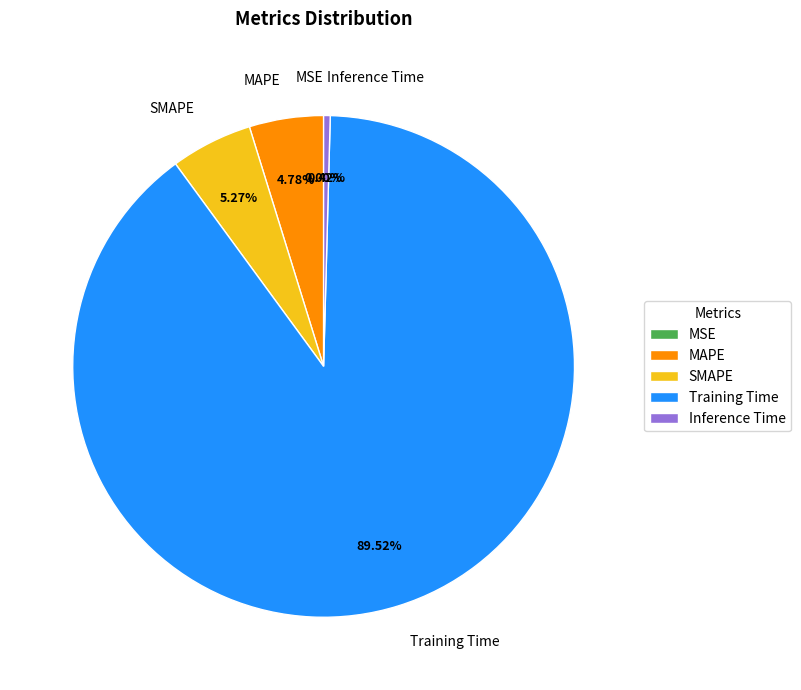

Which category accounts for the majority?

Training Time